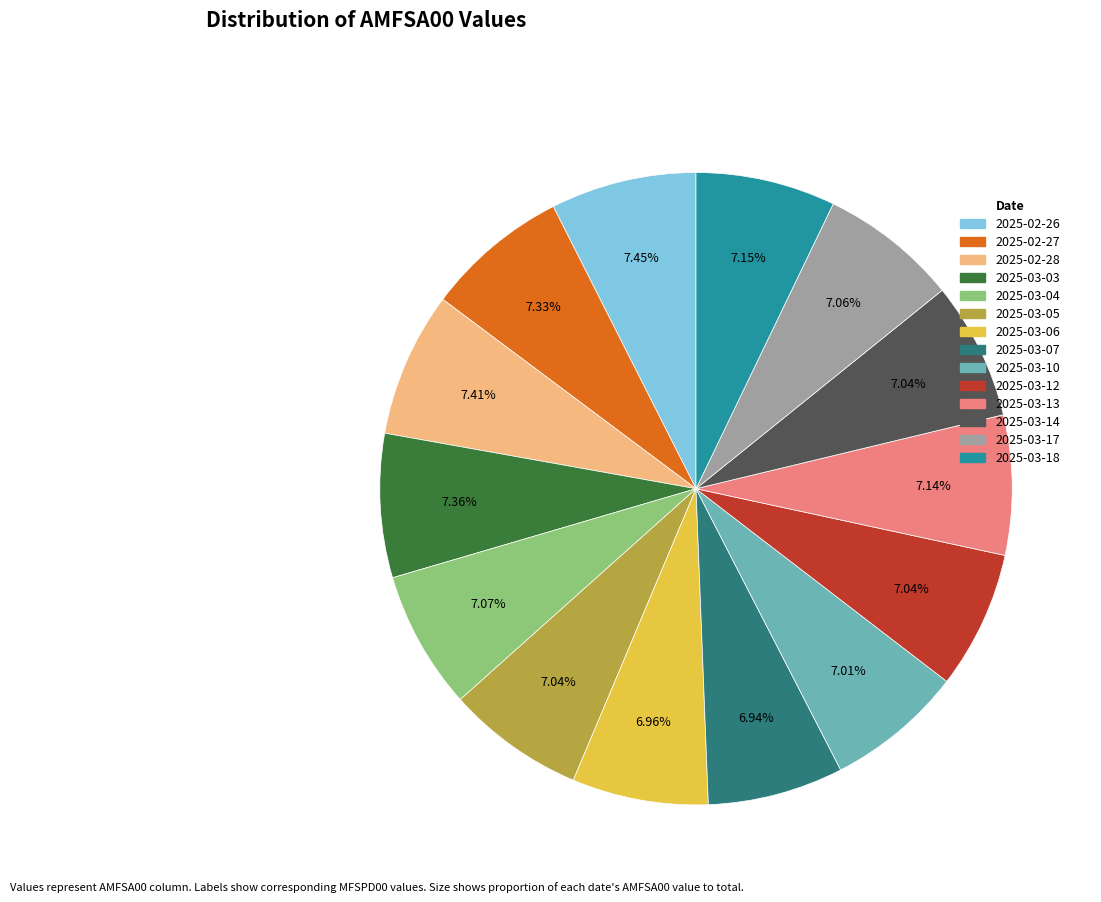

Does any single category account for the majority?

No